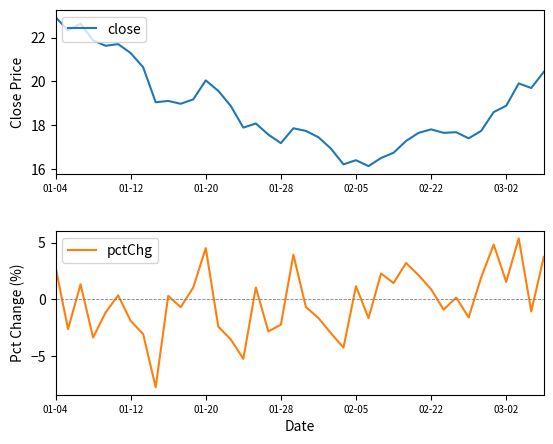

Is it true that close equals 26.1 at 13?

False